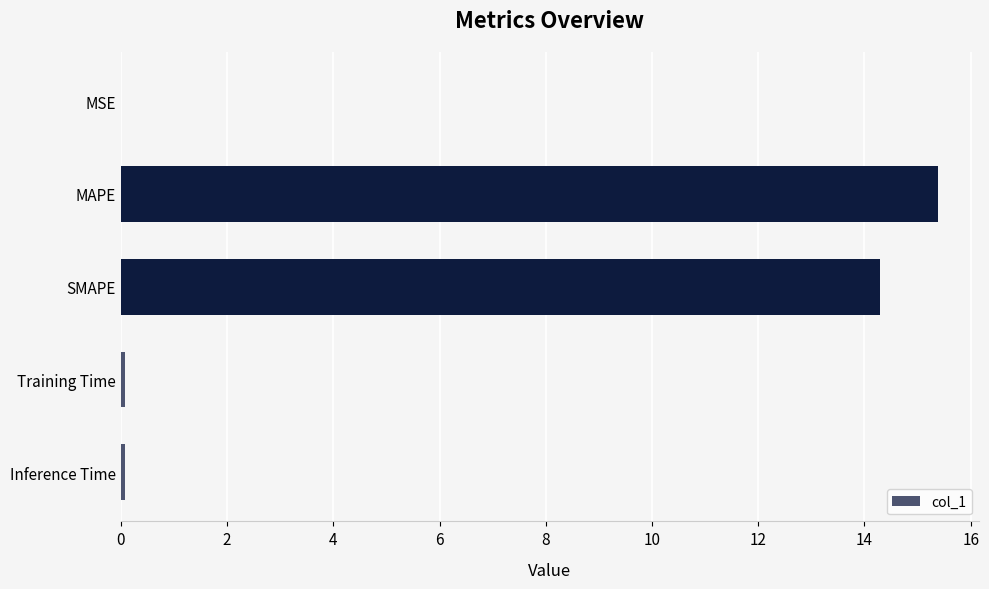

What is the maximum value shown in the chart?

15.4